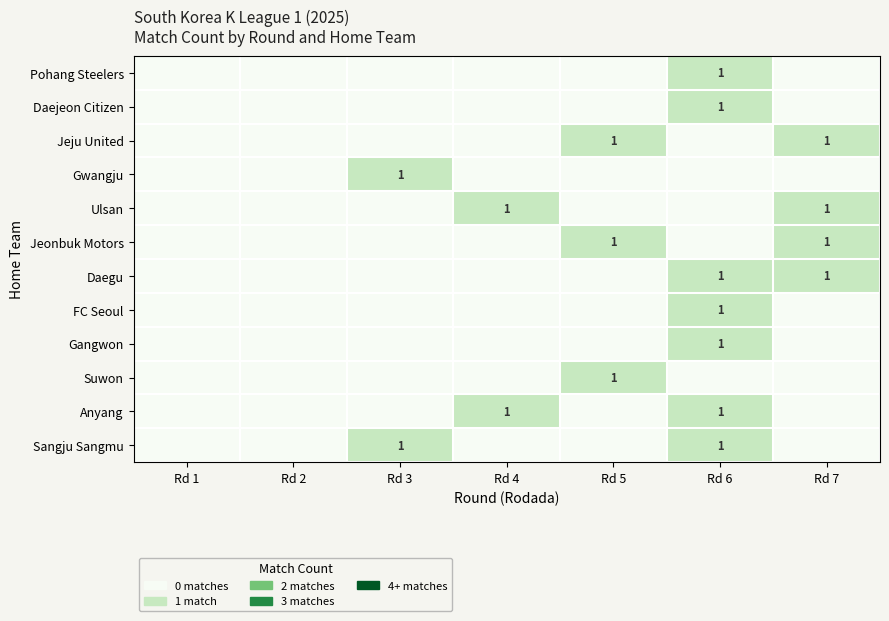

The Anyang series shows 1 at Rd 6. True or false?

True